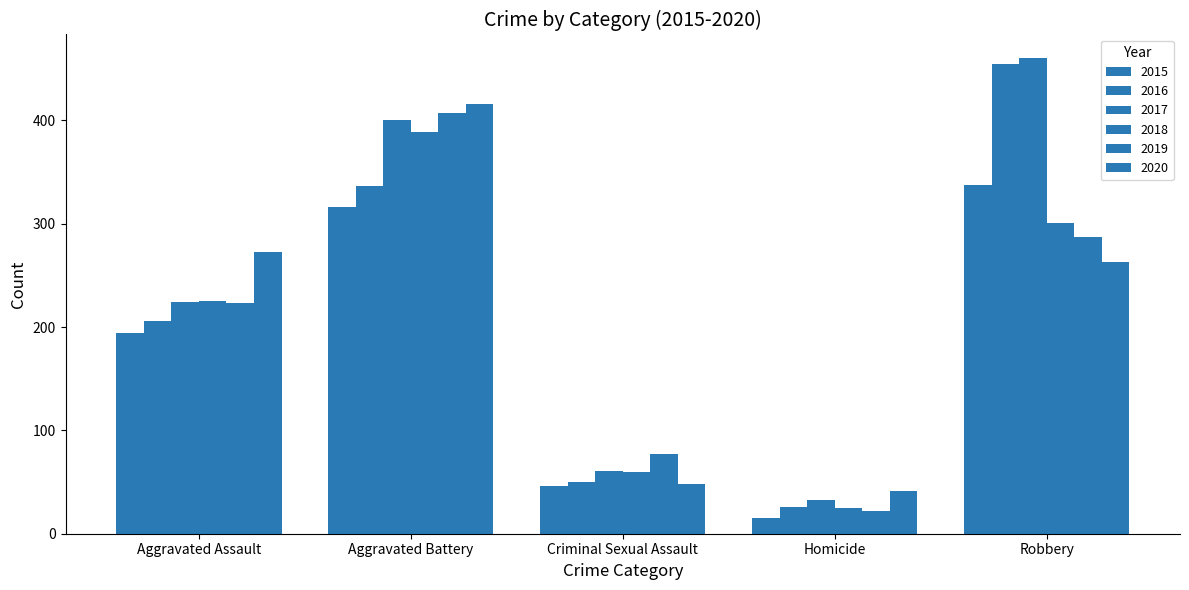

Rank the categories by 2020 value from lowest to highest.

Homicide, Criminal Sexual Assault, Robbery, Aggravated Assault, Aggravated Battery